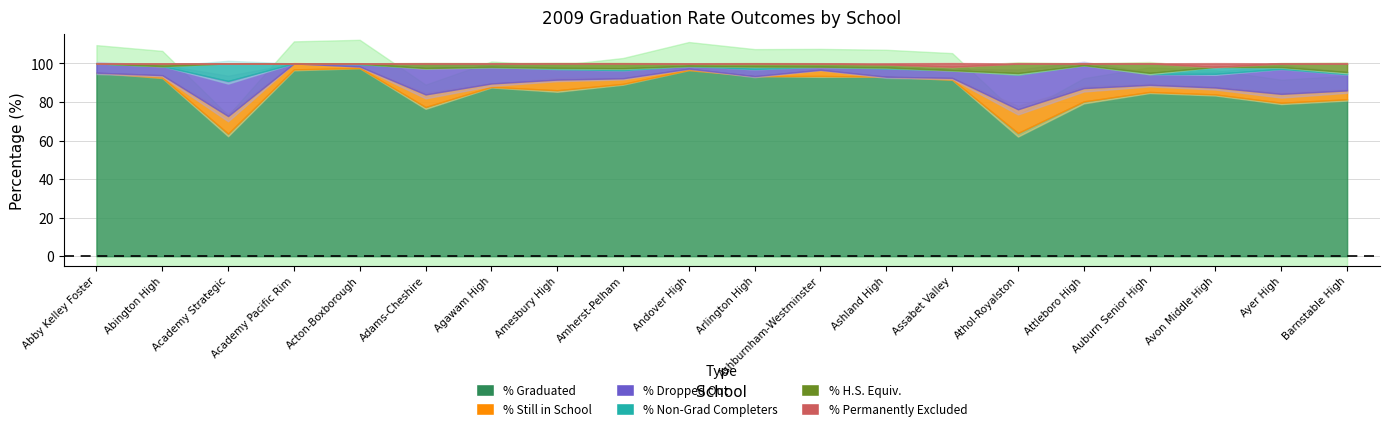

True or false: % Graduated and % Permanently Excluded intersect in this chart.

False